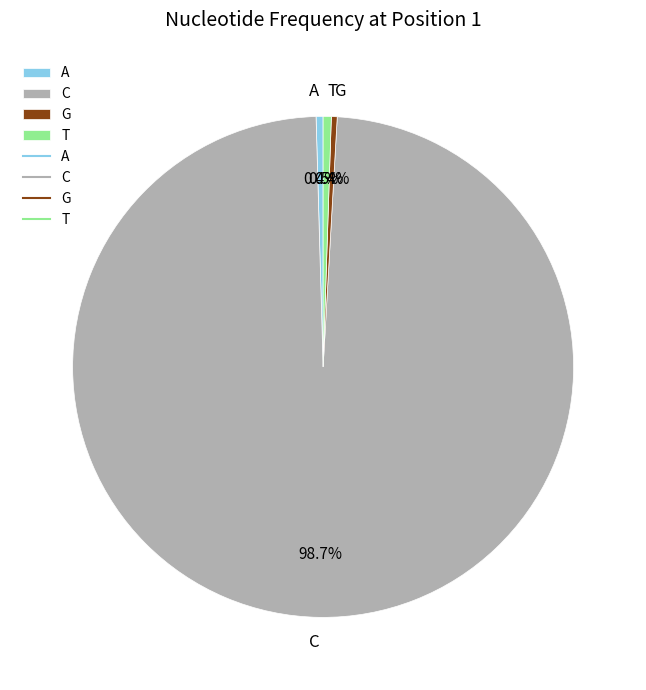

Which slice is the largest?

C